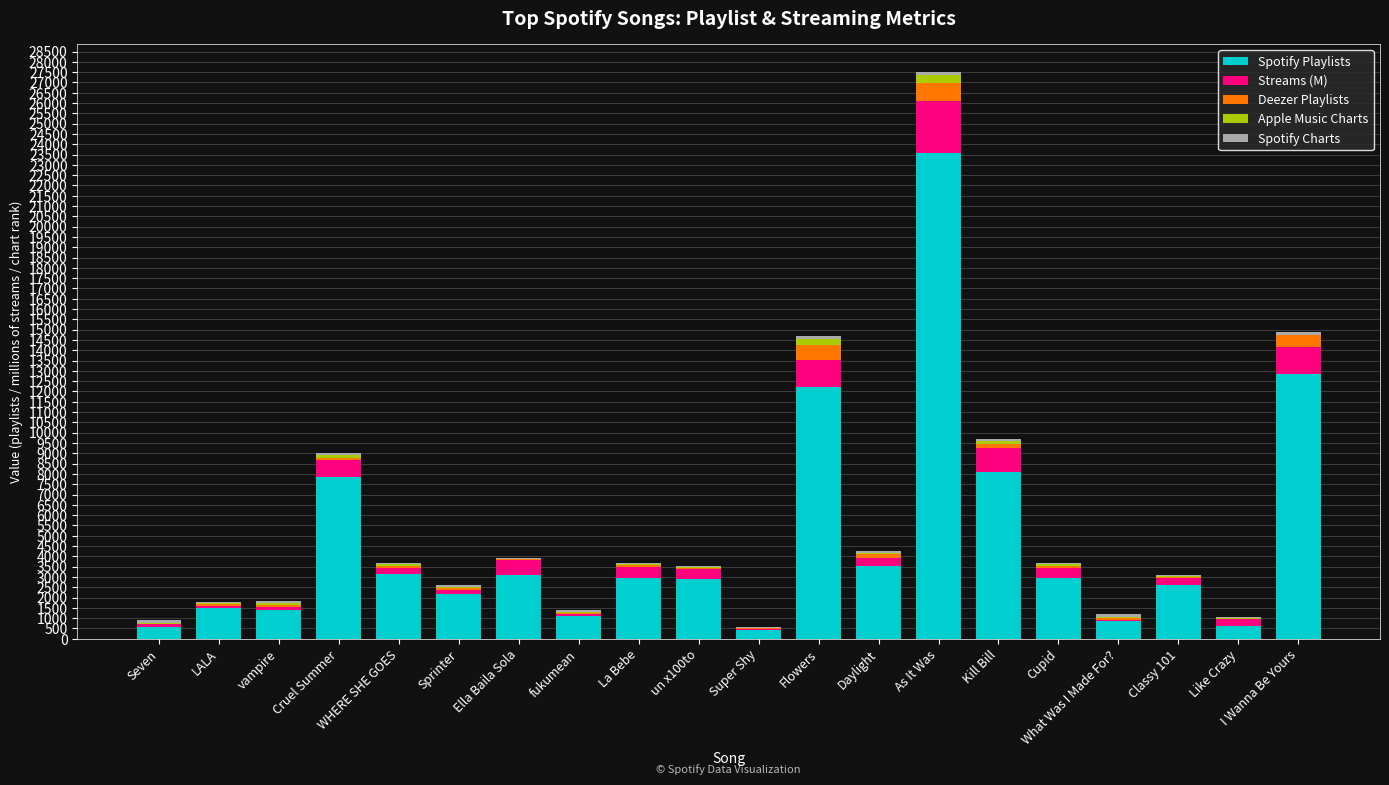

Which category has the highest value in the Spotify Playlists series?

As It Was